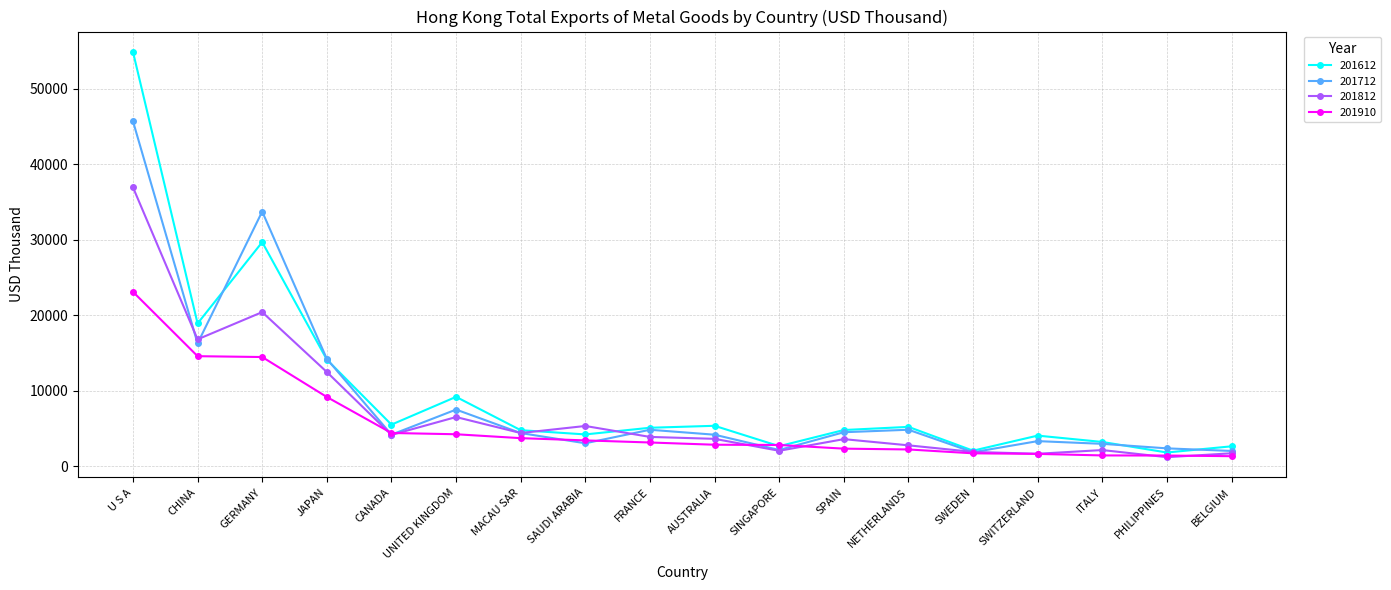

At which category does 201712 reach its first local valley?

CHINA